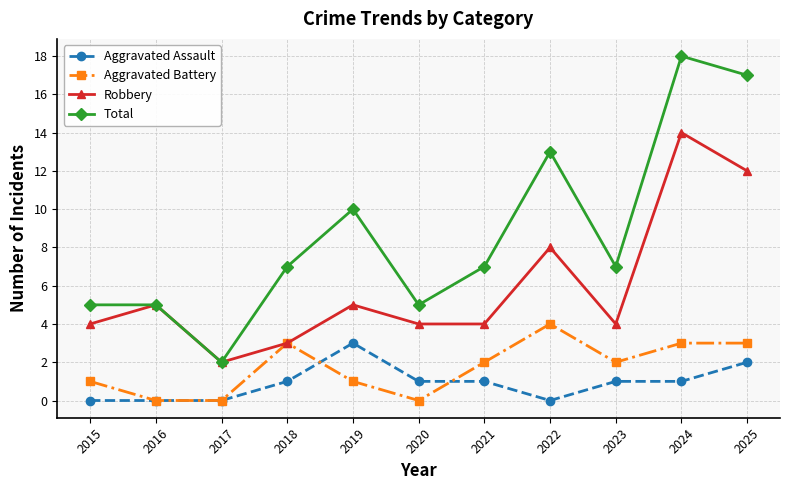

At which category does Aggravated Battery reach its first local peak?

2018